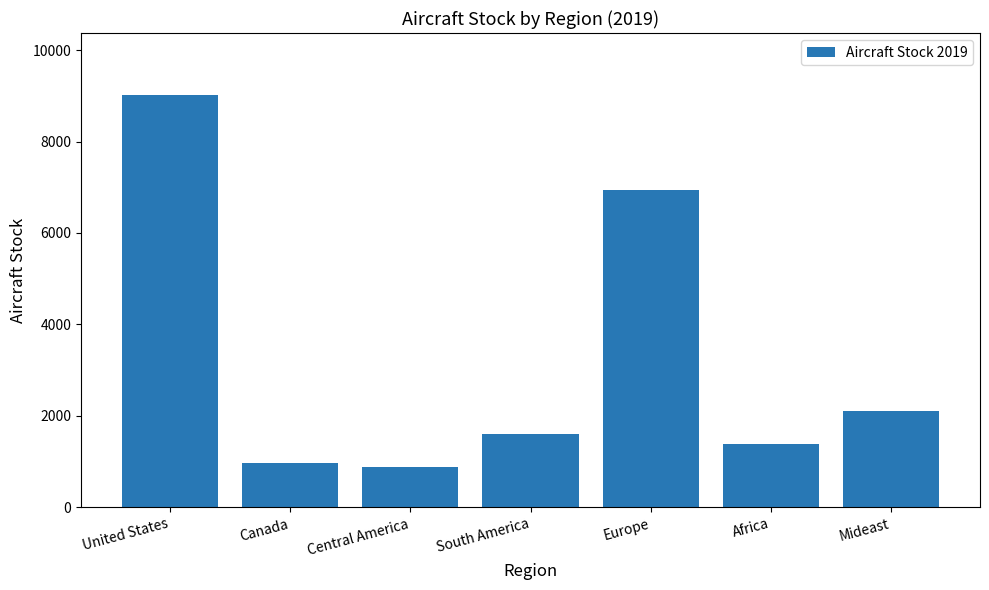

Where is the data nearest to the value 4951?

Europe